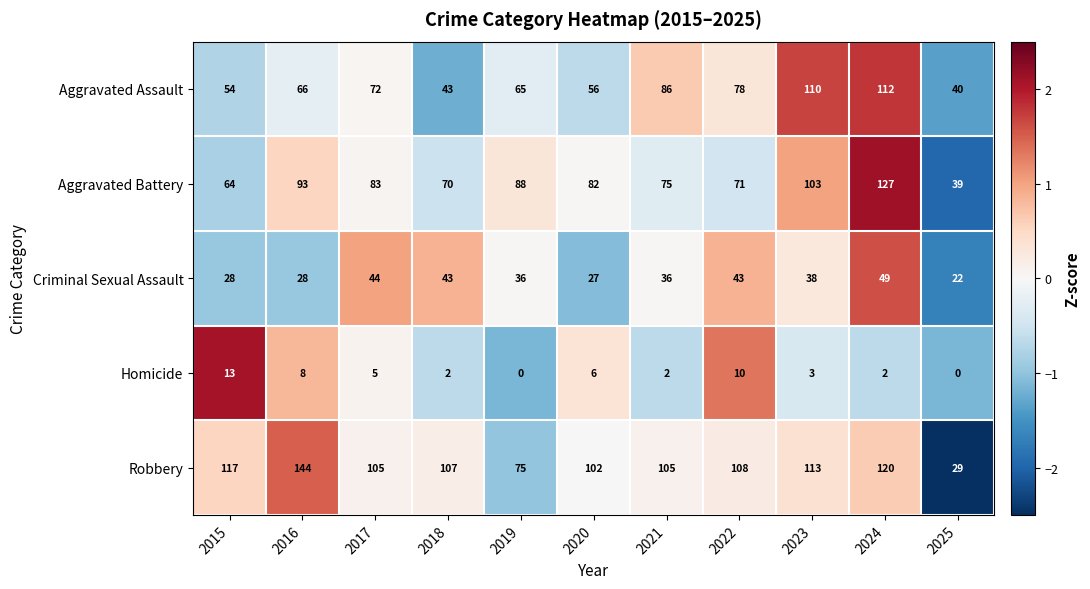

What is the minimum value for Robbery?

29